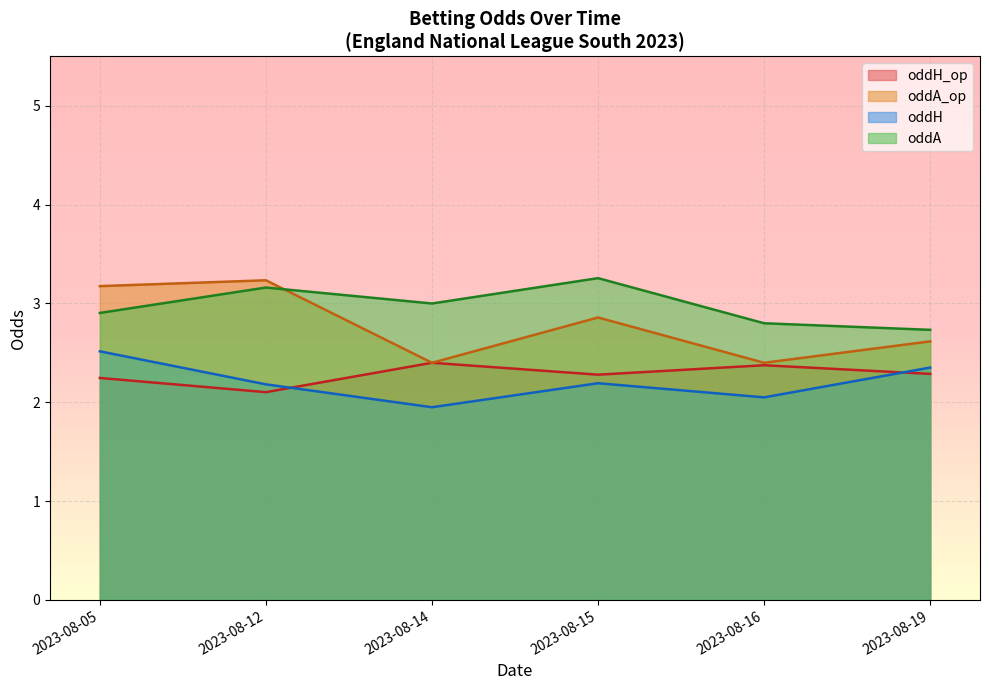

What is the total value across all series at 2023-08-15?

10.6